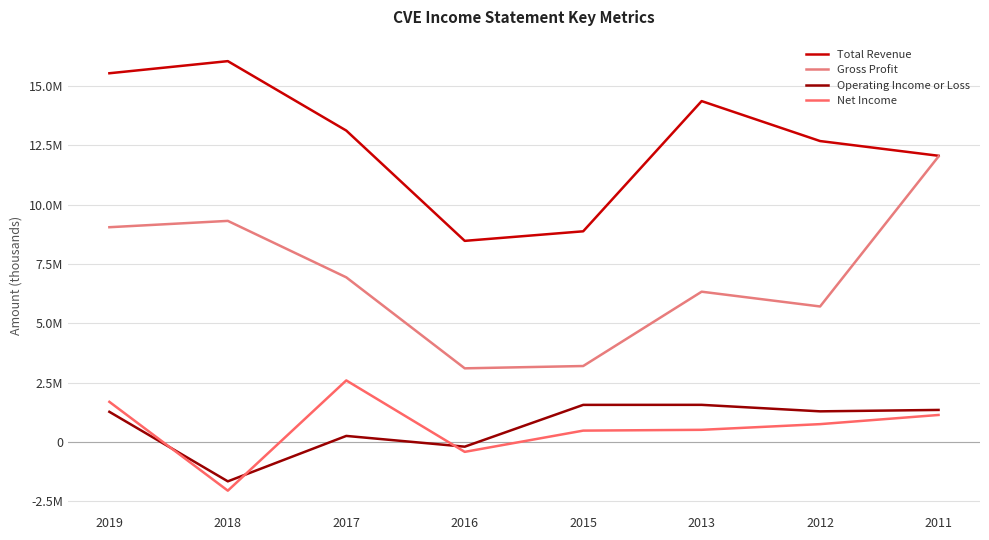

Rank the series by their maximum value, from lowest to highest.

Operating Income or Loss, Net Income, Gross Profit, Total Revenue